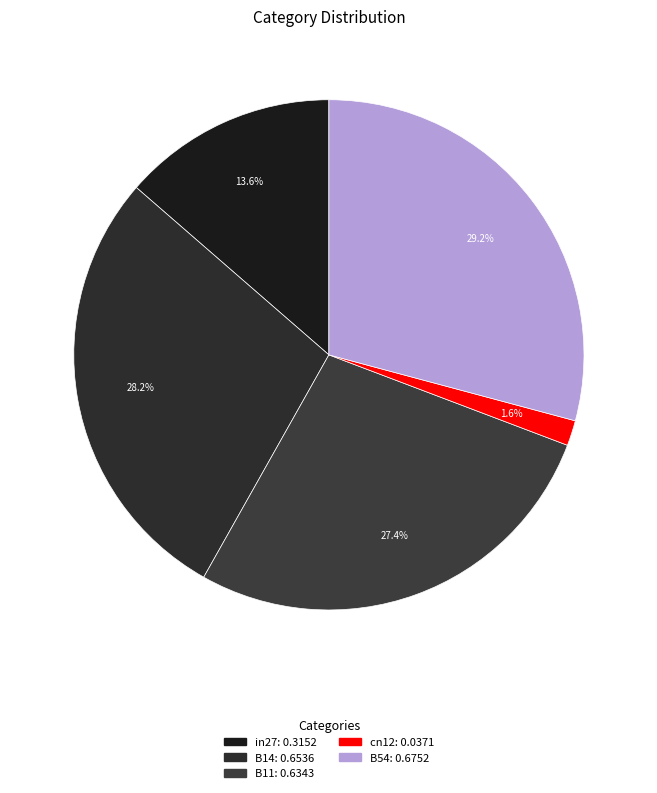

How many slices are in this pie chart?

5